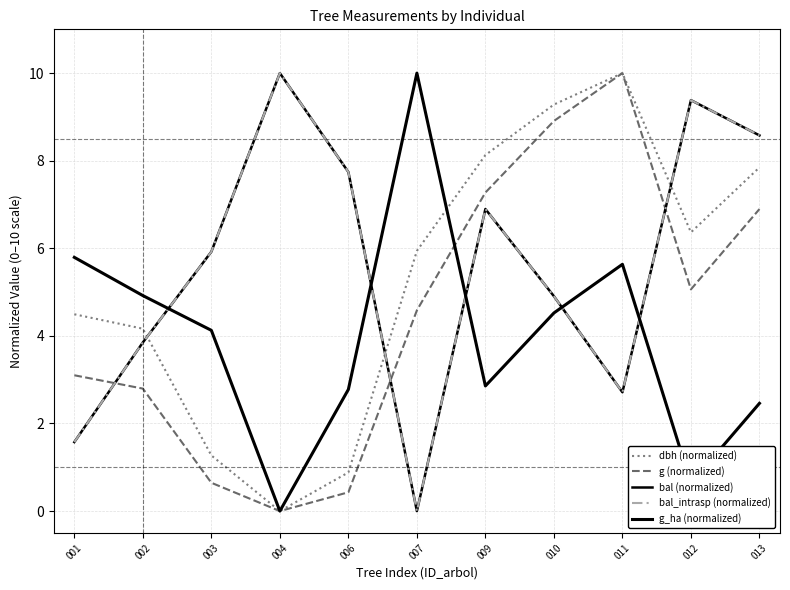

Reading left to right, transcribe all the data shown in this chart.

dbh (normalized): 001=4.5	002=4.2	003=1.3	004=0.0	006=0.9	007=5.9	009=8.1	010=9.3	011=10.0	012=6.4	013=7.8
g (normalized): 001=3.1	002=2.8	003=0.6	004=0.0	006=0.4	007=4.6	009=7.3	010=8.9	011=10.0	012=5.1	013=6.9
bal (normalized): 001=1.6	002=3.9	003=5.9	004=10.0	006=7.7	007=0.0	009=6.9	010=4.9	011=2.7	012=9.4	013=8.6
bal_intrasp (normalized): 001=1.6	002=3.9	003=5.9	004=10.0	006=7.7	007=0.0	009=6.9	010=4.9	011=2.7	012=9.4	013=8.6
g_ha (normalized): 001=5.8	002=4.9	003=4.1	004=0.0	006=2.8	007=10.0	009=2.9	010=4.5	011=5.6	012=0.6	013=2.5